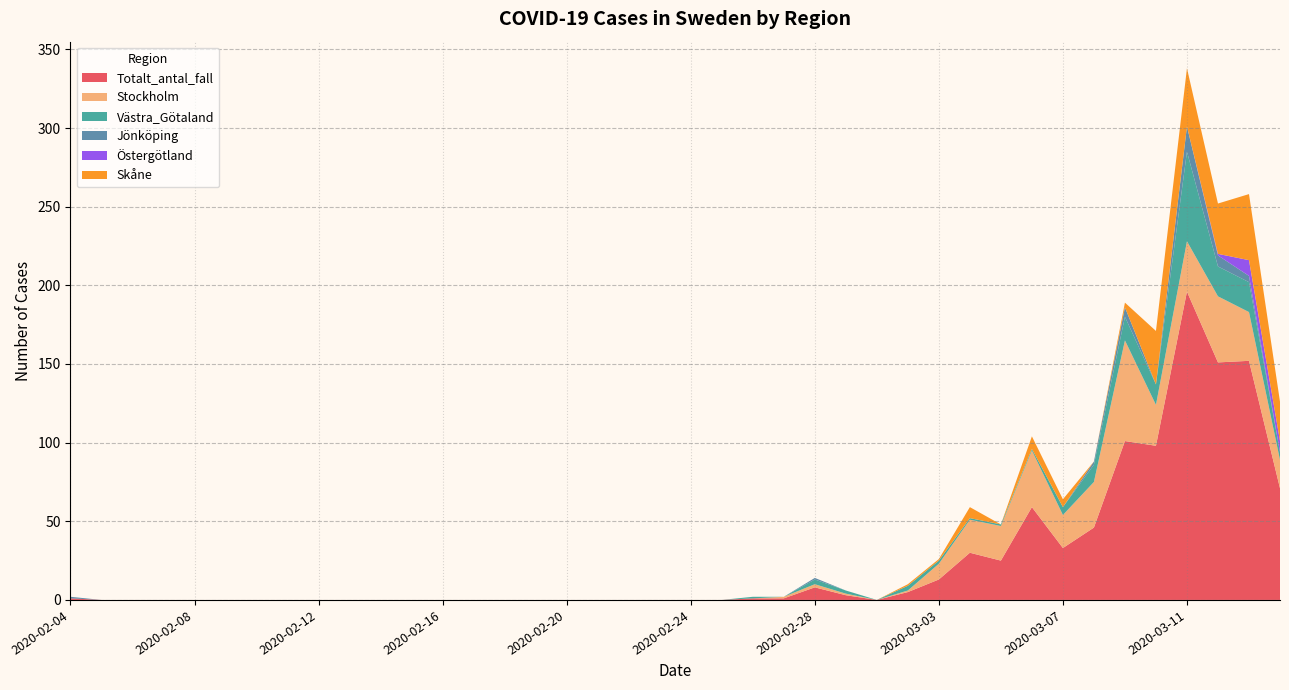

Reading left to right, transcribe all the data shown in this chart.

Totalt_antal_fall: 1	0	0	0	0	0	0	0	0	0	0	0	0	0	0	0	0	0	0	0	0	0	1	1	8	3	0	5	13	30	25	59	33	46	101	98	196	151	152	71
Stockholm: 0	0	0	0	0	0	0	0	0	0	0	0	0	0	0	0	0	0	0	0	0	0	0	1	2	1	0	1	10	21	22	36	21	29	64	26	32	42	31	18
Västra_Götaland: 0	0	0	0	0	0	0	0	0	0	0	0	0	0	0	0	0	0	0	0	0	0	1	0	3	2	0	3	2	1	1	1	5	11	15	13	57	19	19	5
Jönköping: 1	0	0	0	0	0	0	0	0	0	0	0	0	0	0	0	0	0	0	0	0	0	0	0	1	0	0	0	0	0	0	0	0	2	6	0	16	7	4	0
Östergötland: 0	0	0	0	0	0	0	0	0	0	0	0	0	0	0	0	0	0	0	0	0	0	0	0	0	0	0	0	0	0	0	0	0	0	0	0	0	1	10	7
Skåne: 0	0	0	0	0	0	0	0	0	0	0	0	0	0	0	0	0	0	0	0	0	0	0	0	0	0	0	1	1	7	0	8	5	0	3	34	37	32	42	25